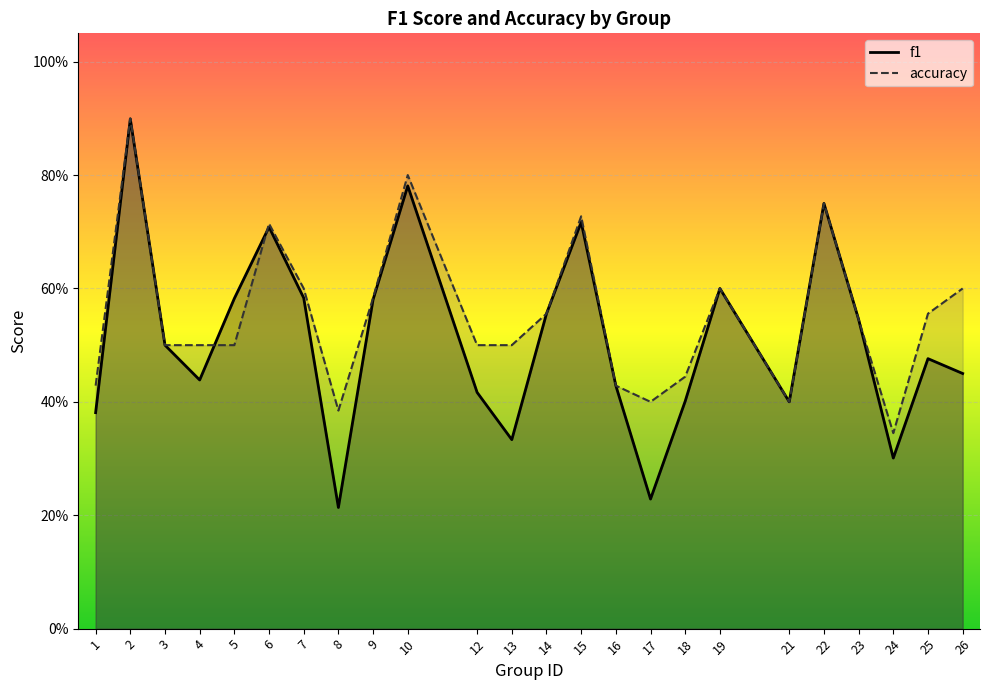

Between 21 and 24, which series saw the biggest shift?

f1